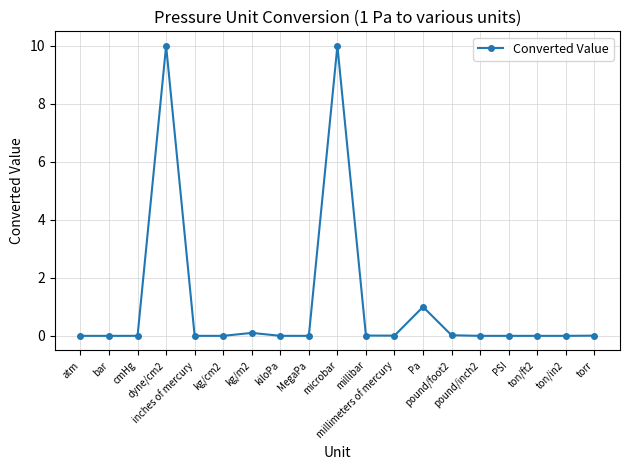

What is the difference between the maximum and minimum values?

10.0